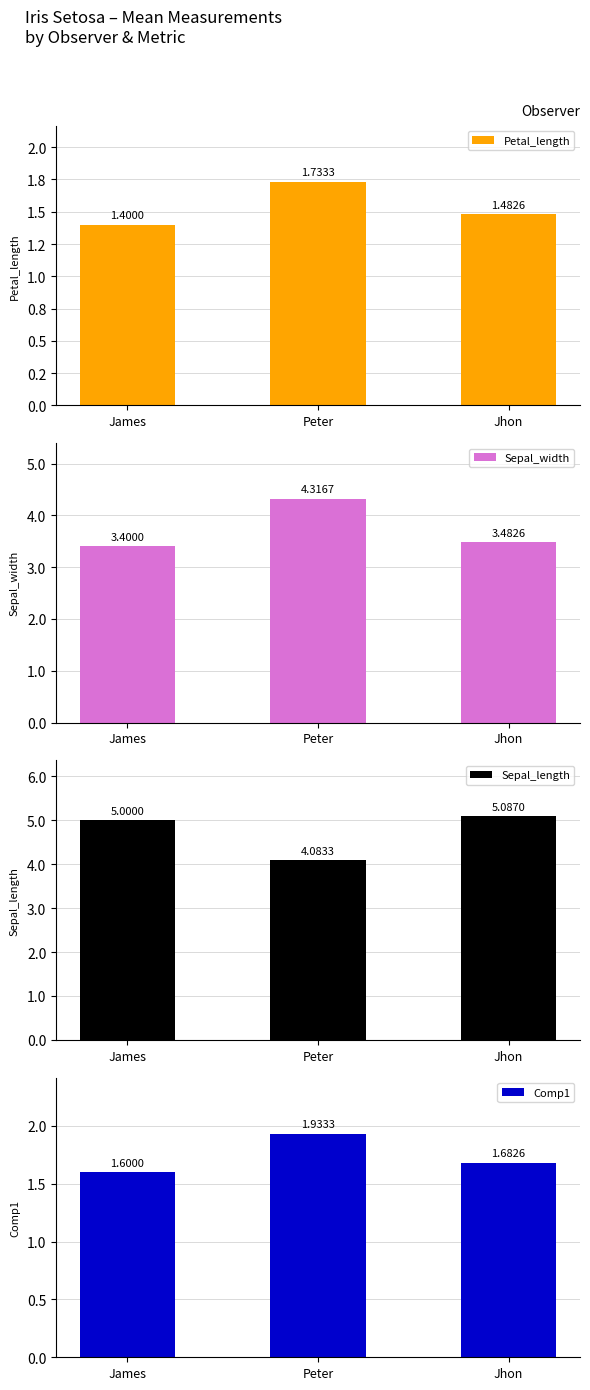

What is the difference between the second highest and minimum values in the Petal_length series?

0.1